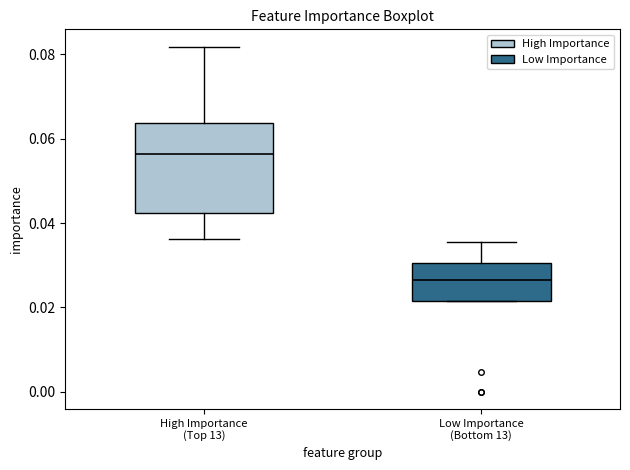

Which box is the tallest, from its lower edge to its upper edge?

High Importance (Top 13)